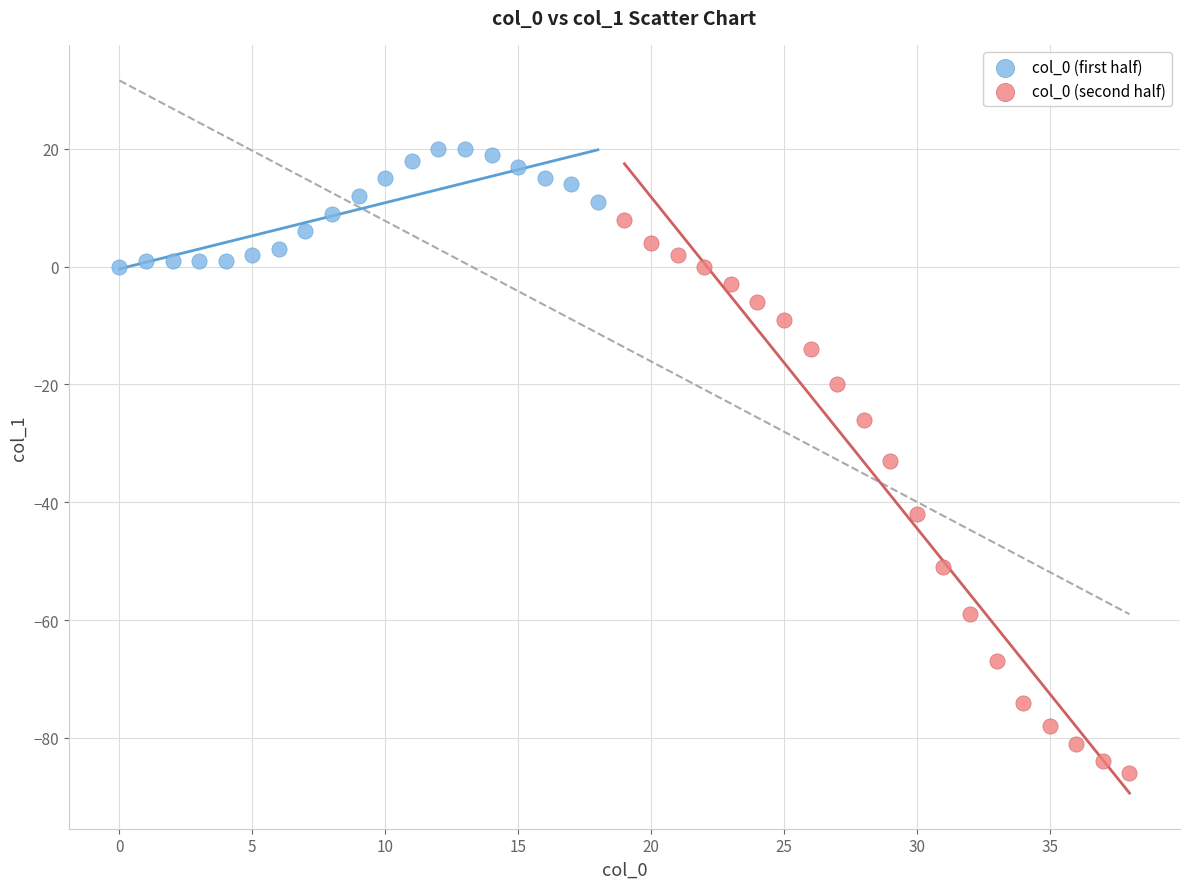

Which series has the largest Y range (max minus min)?

col_0 (second half)